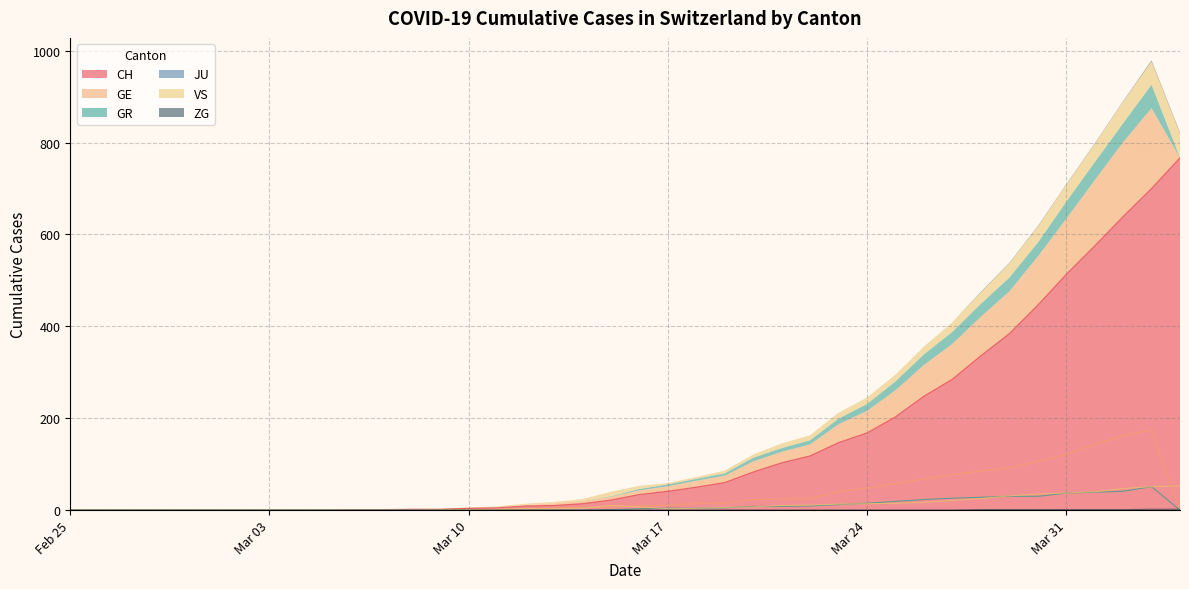

The GE series shows 6 at 2020-03-14. True or false?

True